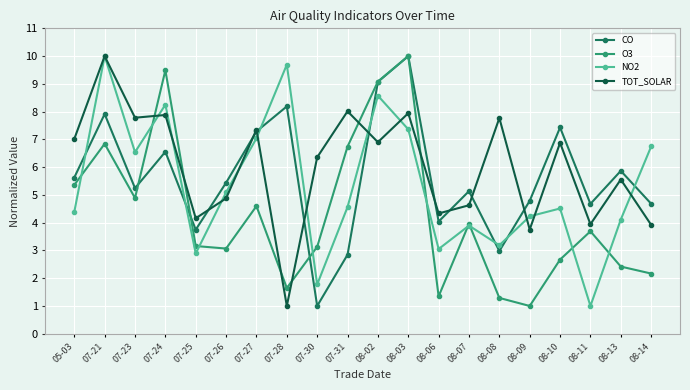

Which series changed the most between 07-24 and 08-11?

NO2